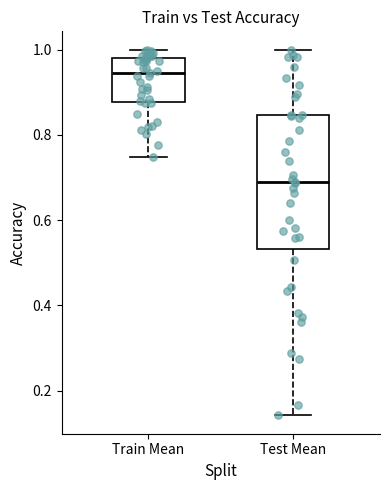

Which box's median line is the highest?

Train Mean